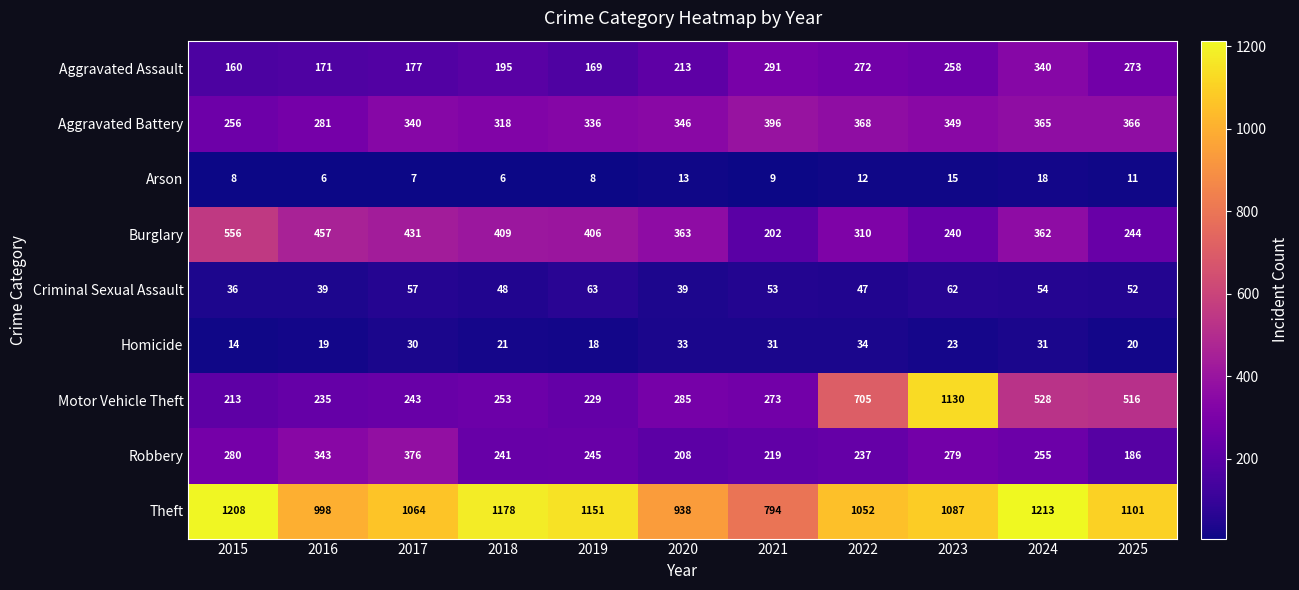

The value of Homicide at 2025 is 20. True or false?

True